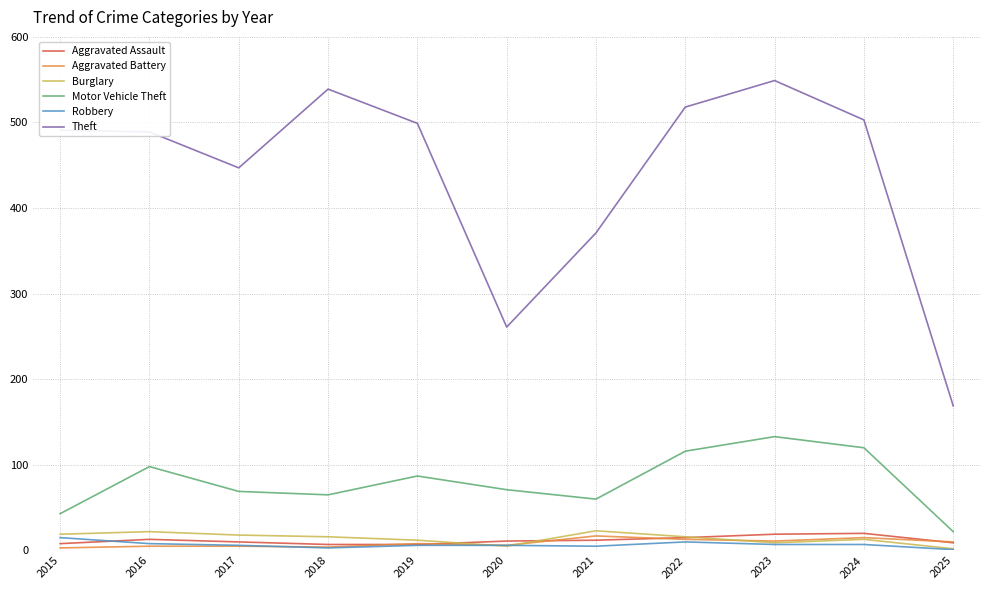

Is it true that Robbery equals 8 at 2016?

True